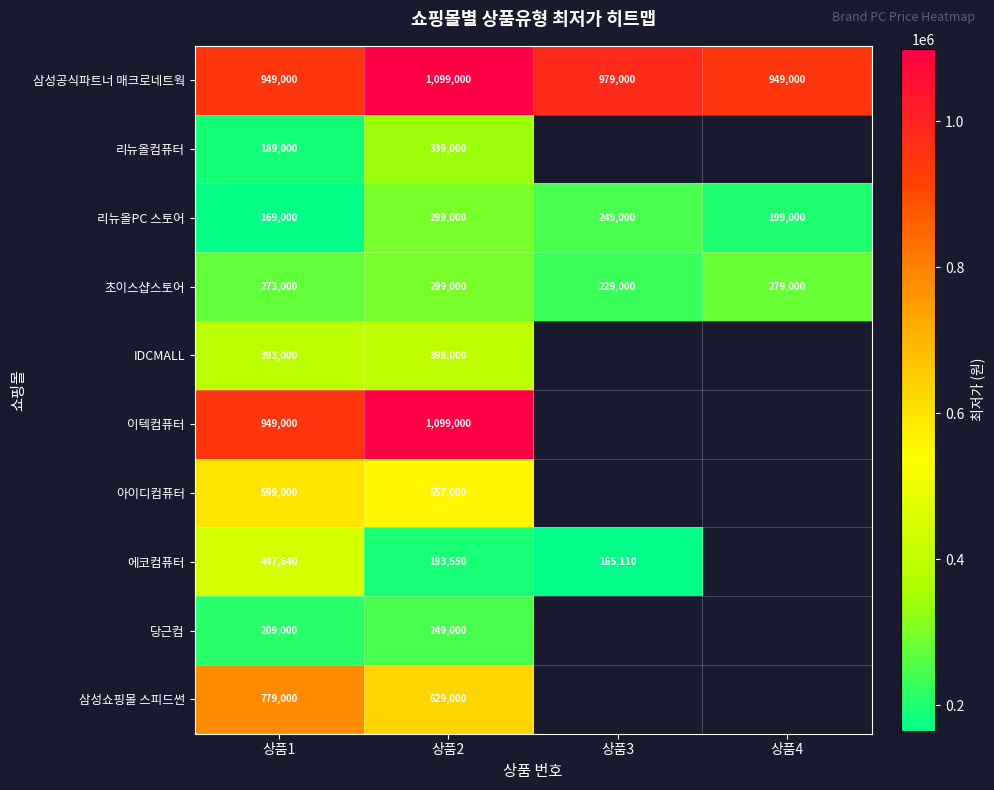

The 에코컴퓨터 series shows 255151 at 상품2. True or false?

False